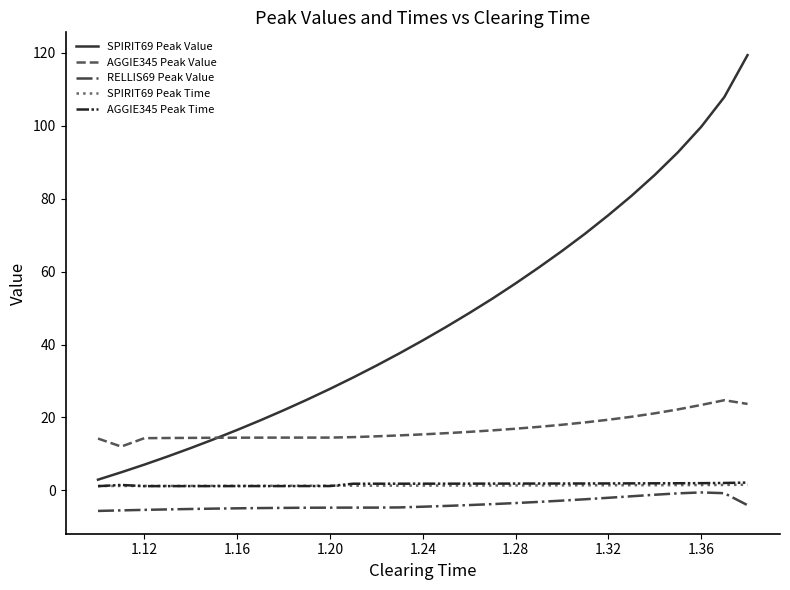

True or false: RELLIS69 Peak Value and AGGIE345 Peak Value intersect in this chart.

False